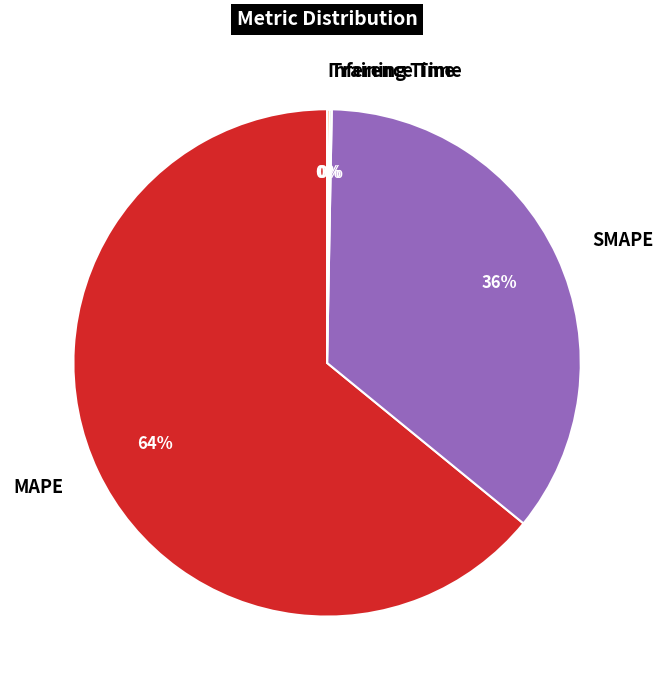

To the nearest percent, what is the difference between the largest and smallest slice percentages?

64%